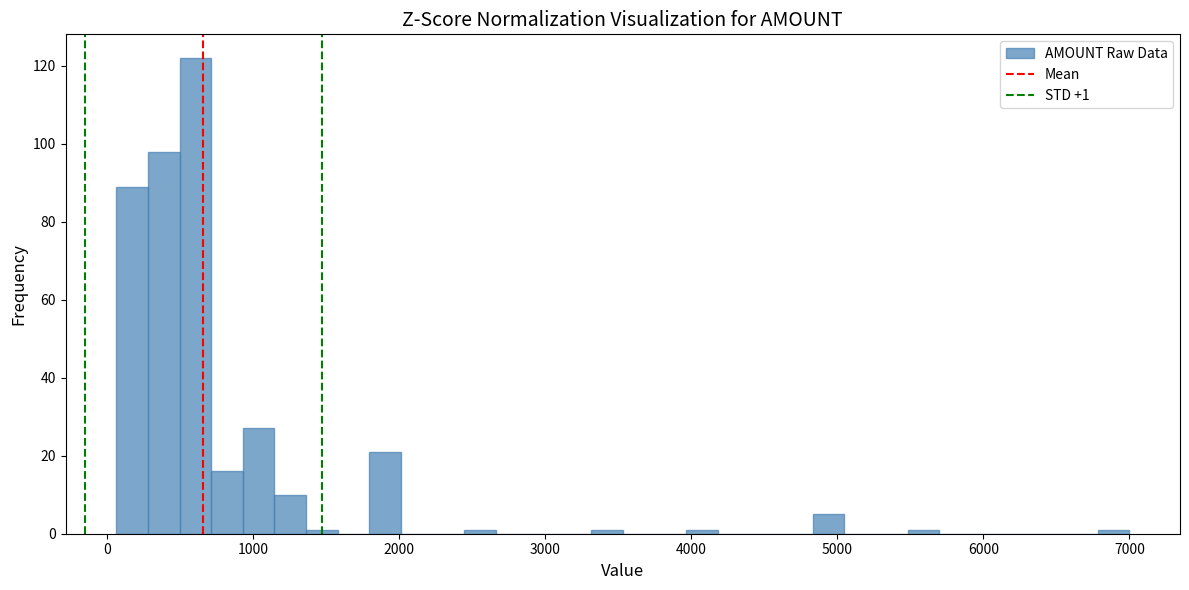

Around what value on the x-axis is the tallest bar? Give the approximate position of its centre, as read against the axis.

600